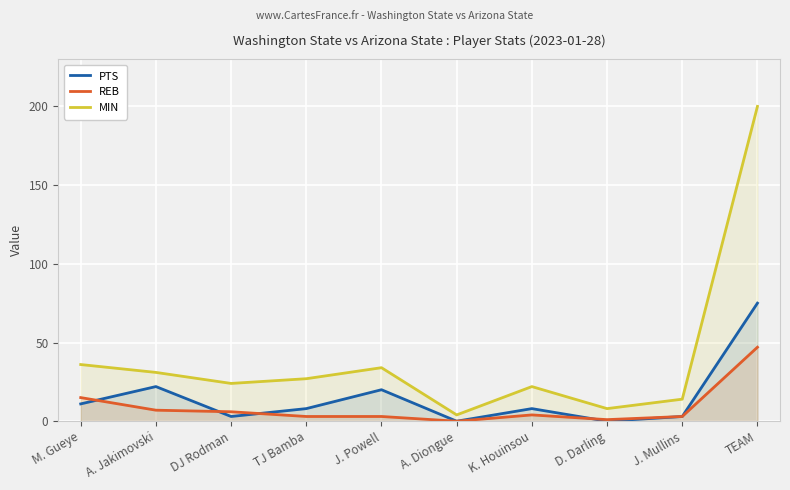

What is the label of the 6th point from the left?

A. Diongue